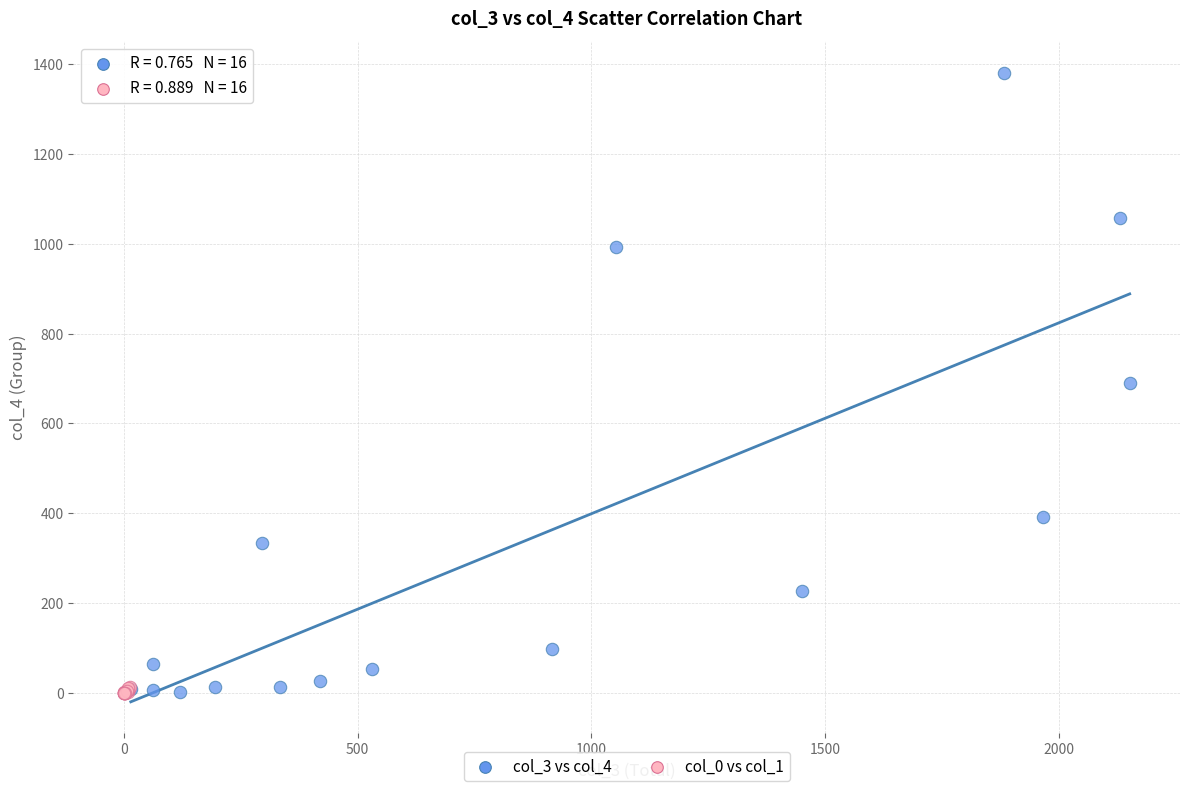

Which series contains the highest Y value?

col_3 vs col_4